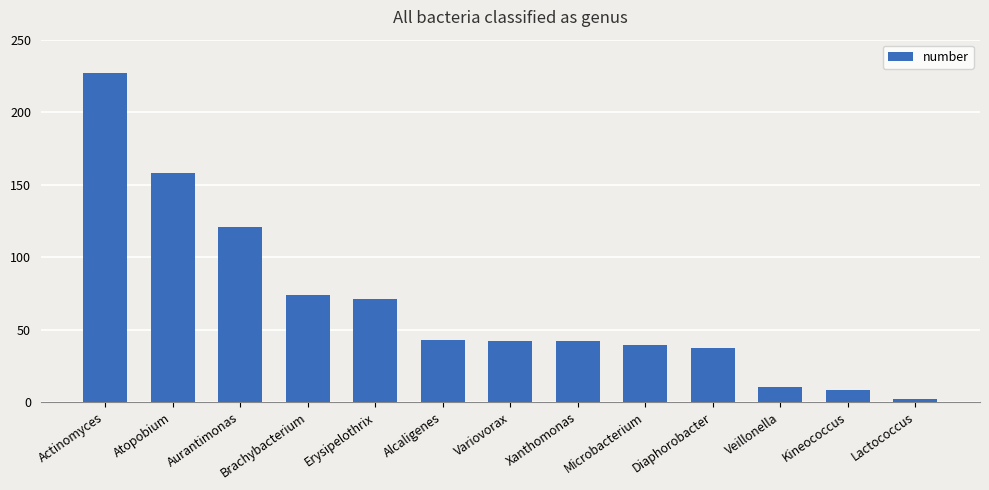

Reading right to left, extract all data points from this chart.

2	8	10	37	39	42	42	43	71	74	121	158	227